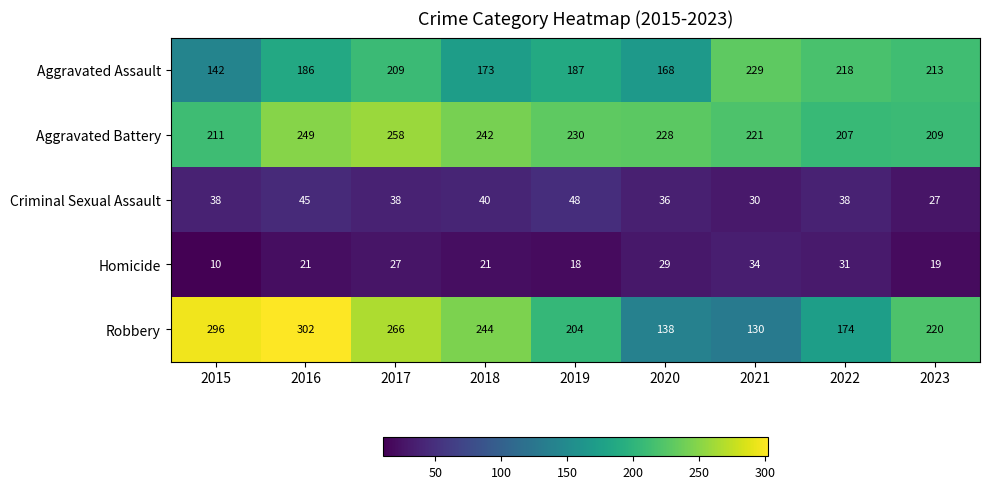

Which series has the largest total across all categories?

Aggravated Battery